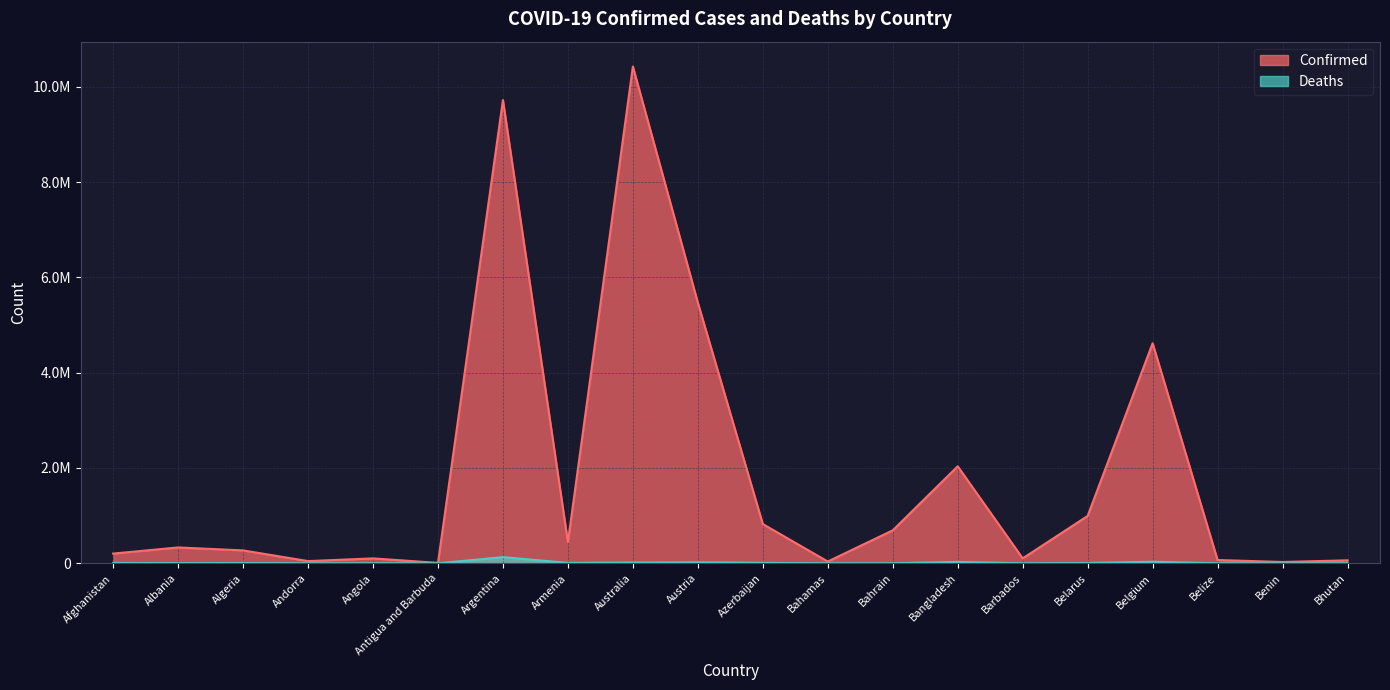

Rank the series at Bhutan from highest to lowest value.

Confirmed, Deaths